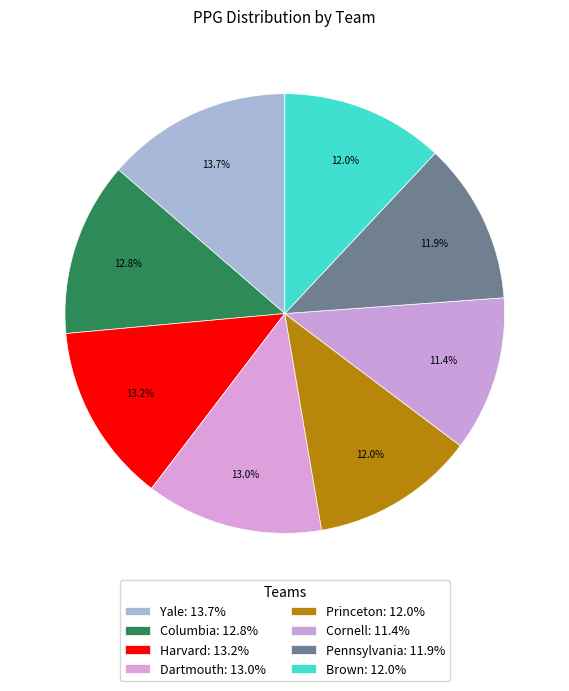

To the nearest percent, what portion does Princeton represent?

12%